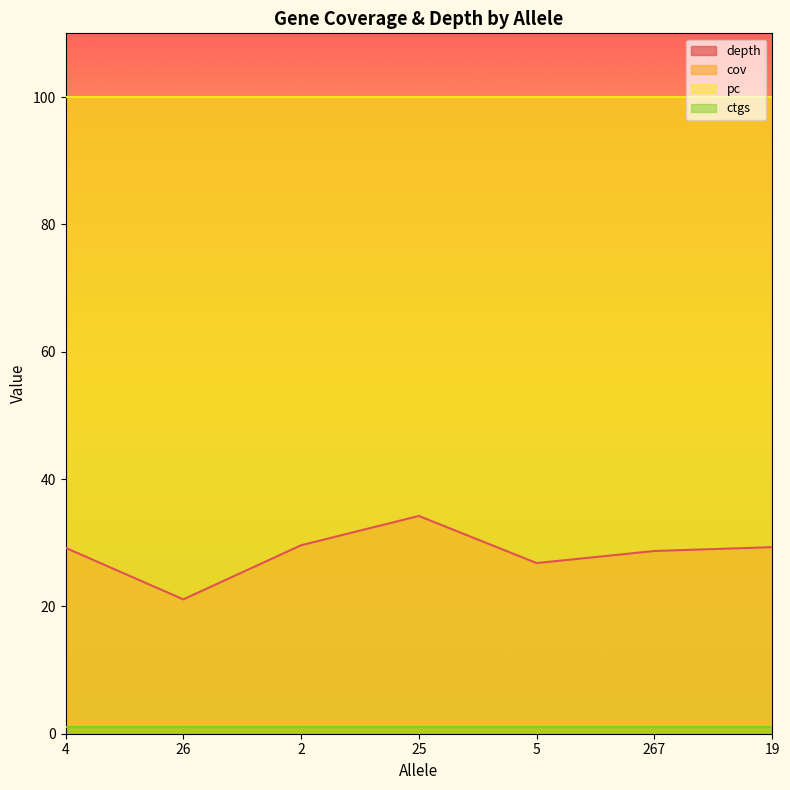

What is the label of the 2nd point from the left?

26